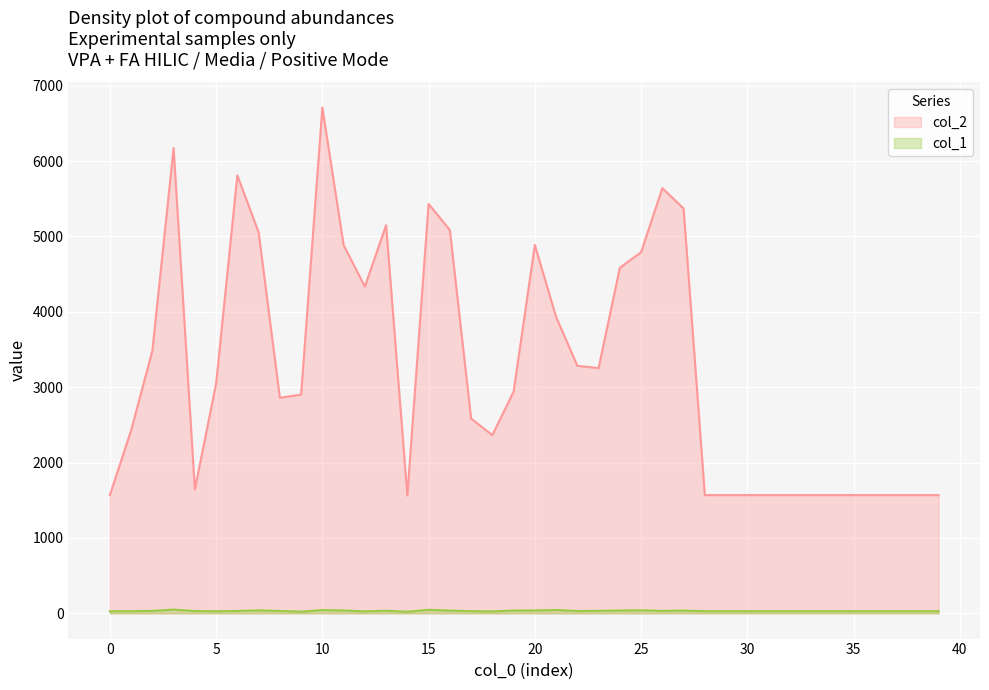

At which category does col_1 reach its first local valley?

5